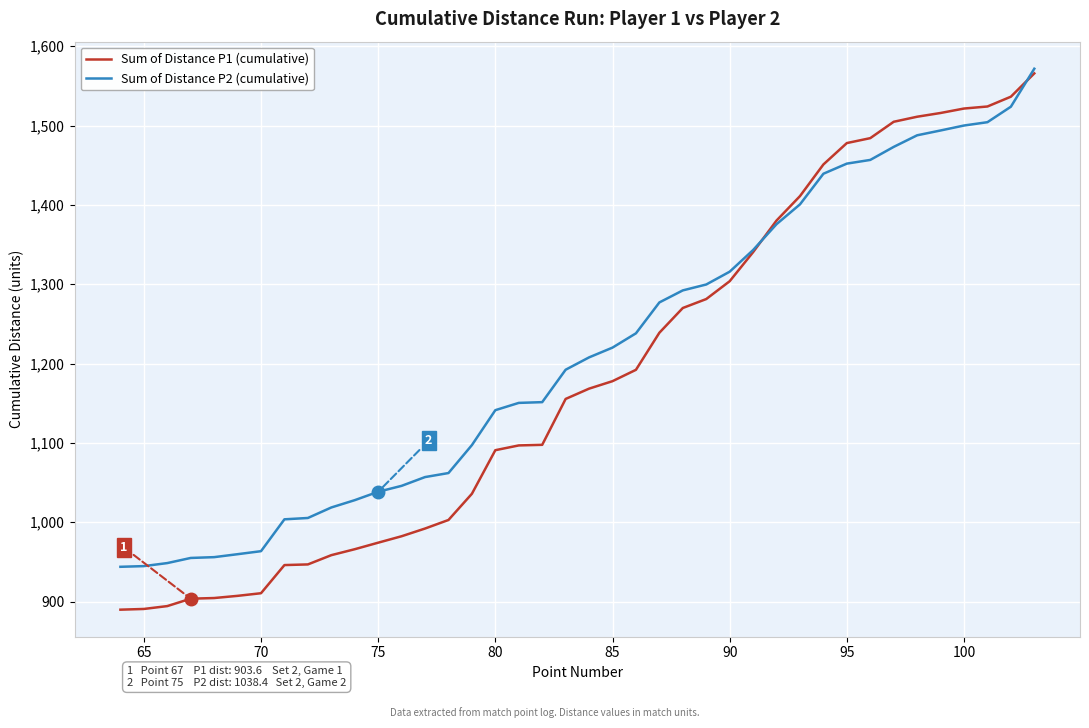

What is the minimum value shown in the chart?

889.8